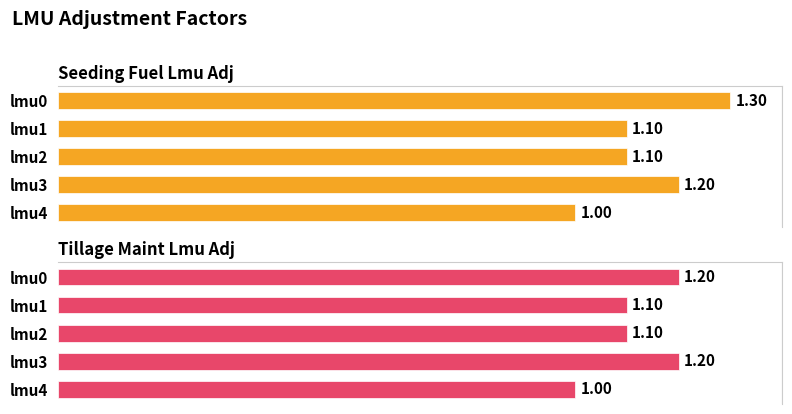

What are all the series names shown in the legend?

seeding_fuel_lmu_adj, tillage_maint_lmu_adj